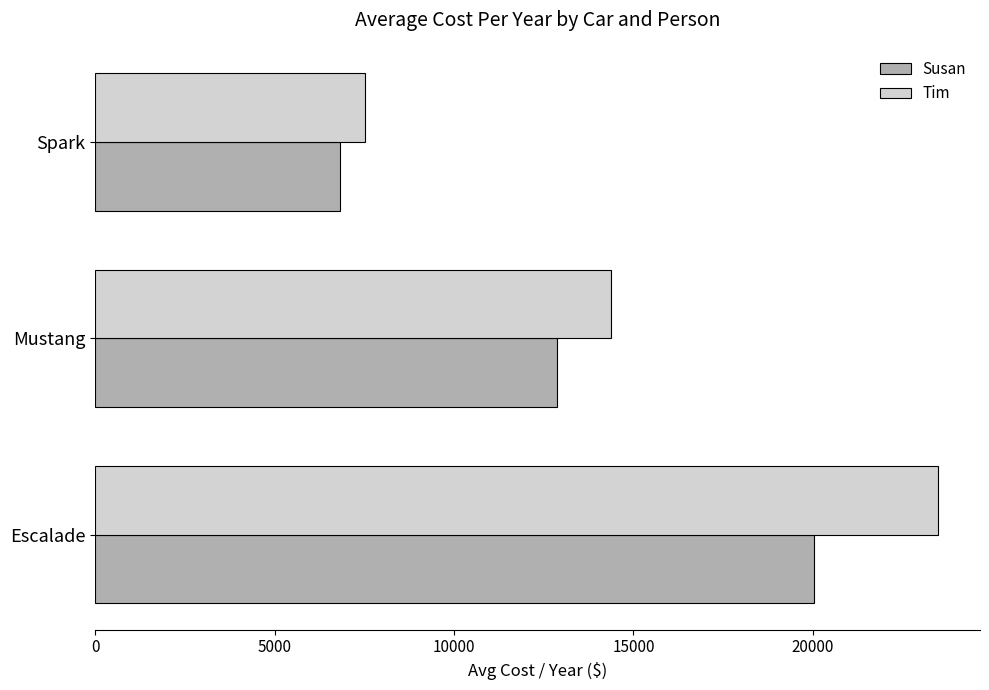

What is the highest value of the Tim series?

23483.5